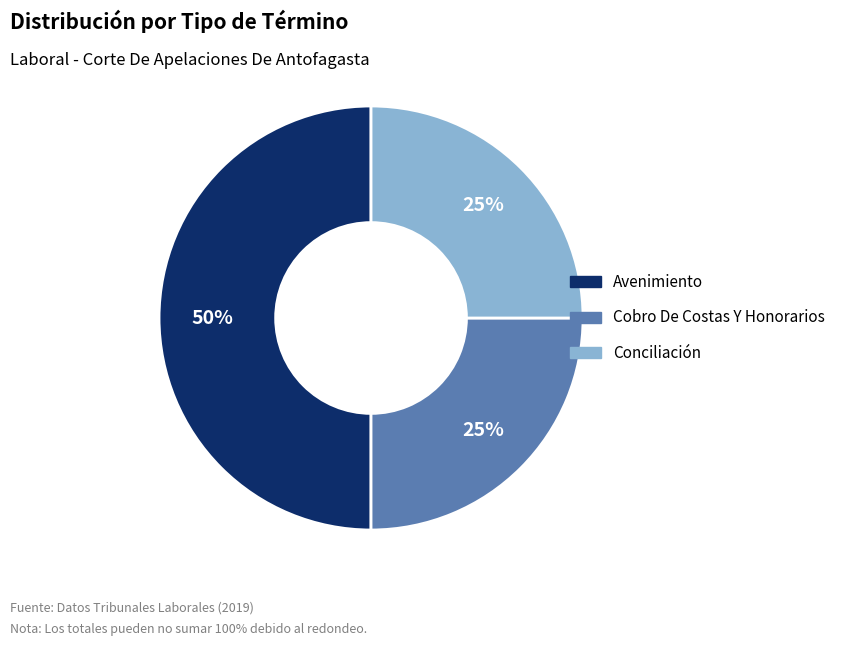

Do Cobro De Costas Y Honorarios and Avenimiento together represent more than half of the pie?

Yes